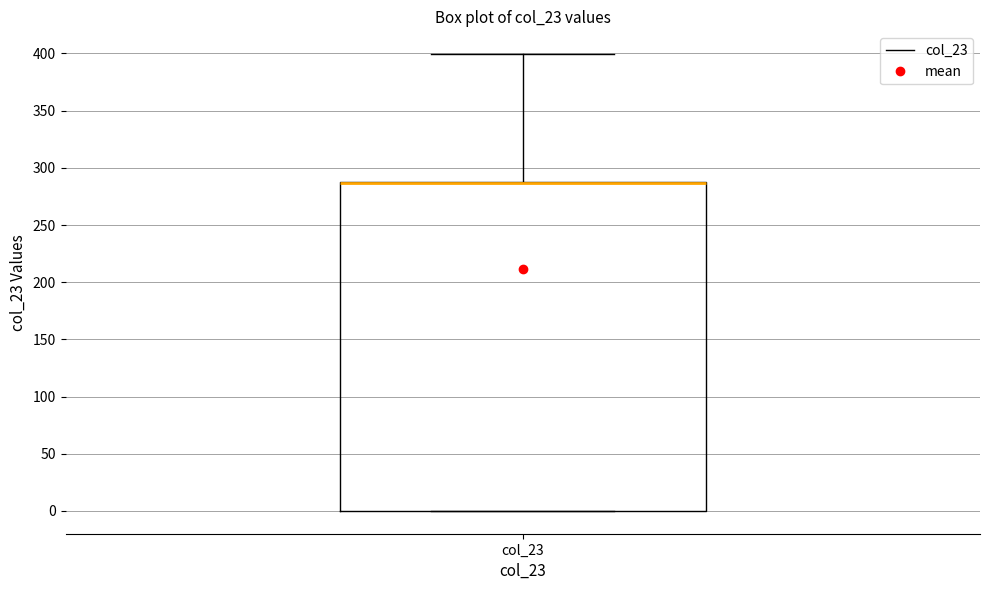

Read this box plot against the y-axis: the position of the median line, the range covered by the box, and the ends of both whiskers. The values are not printed on the chart, so give them approximately, as read against the axis.

median 285 (drawn on the box's upper edge), box 0 to 285, whiskers 0 to 400